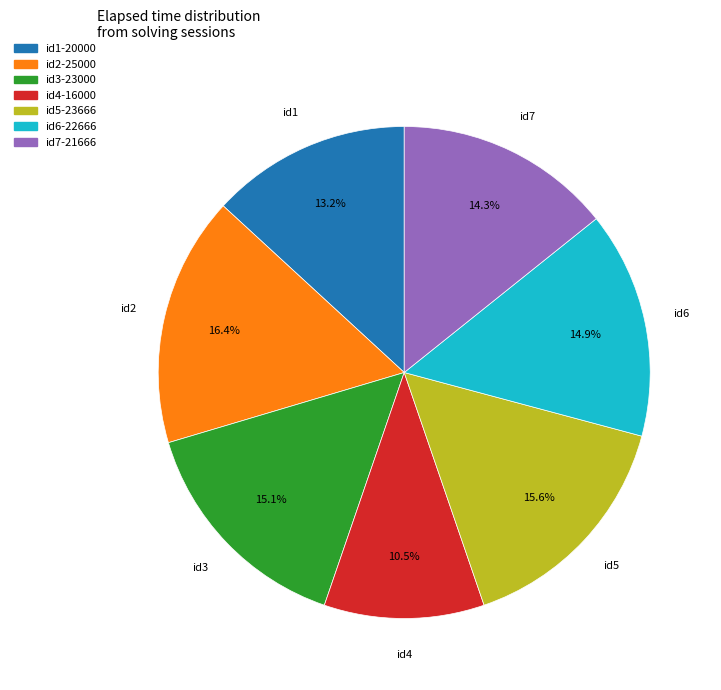

What percentage do id7-21666 and id2-25000 together represent?

30.7%